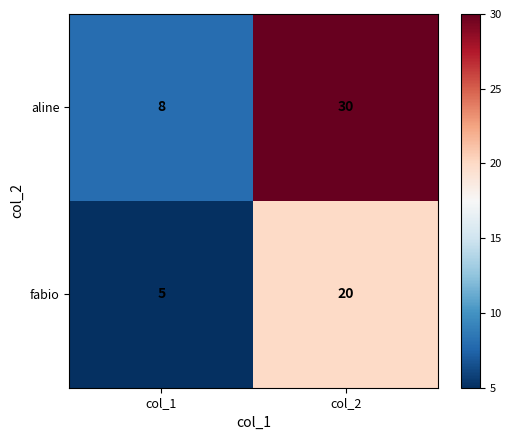

Count the number of categories in the chart.

2